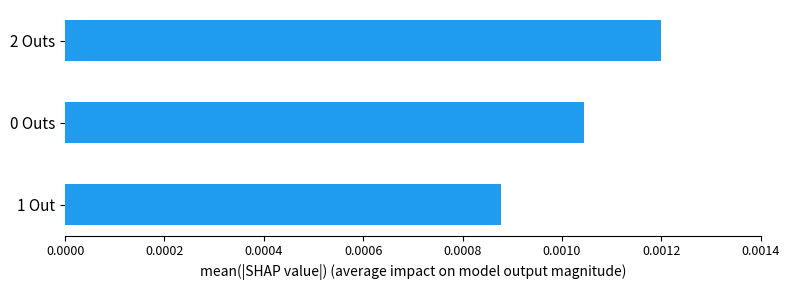

Count the values in the range 0 to 1.

3